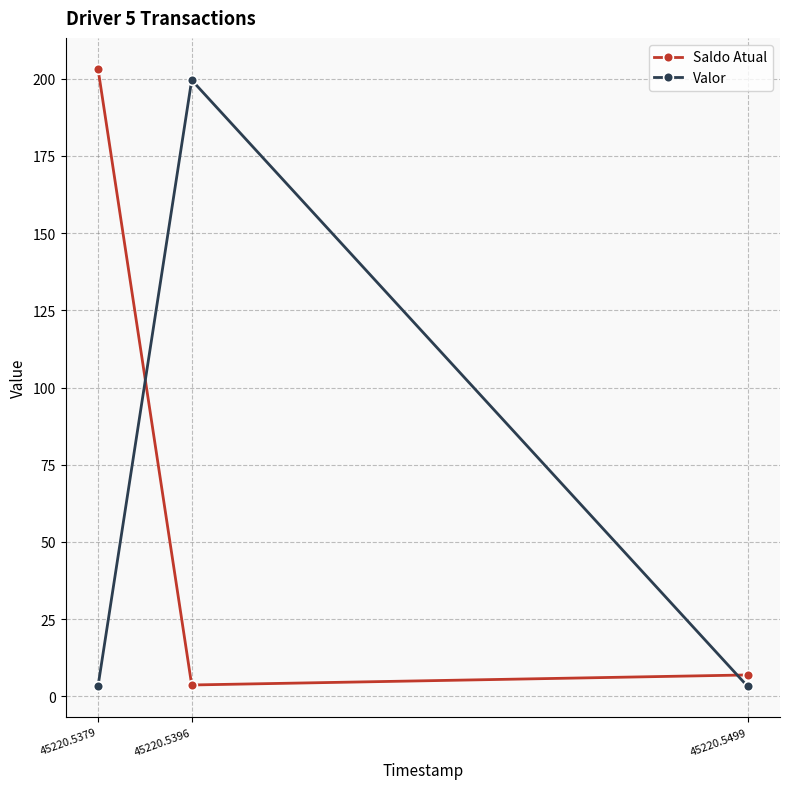

At which category does the chart reach its peak across all series?

45220.5379